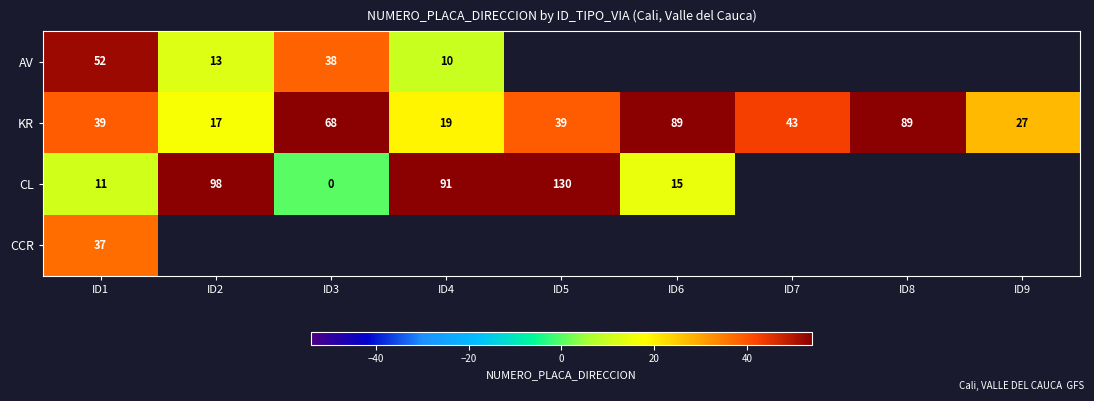

Is it true that CL equals 20.1 at ID4?

False